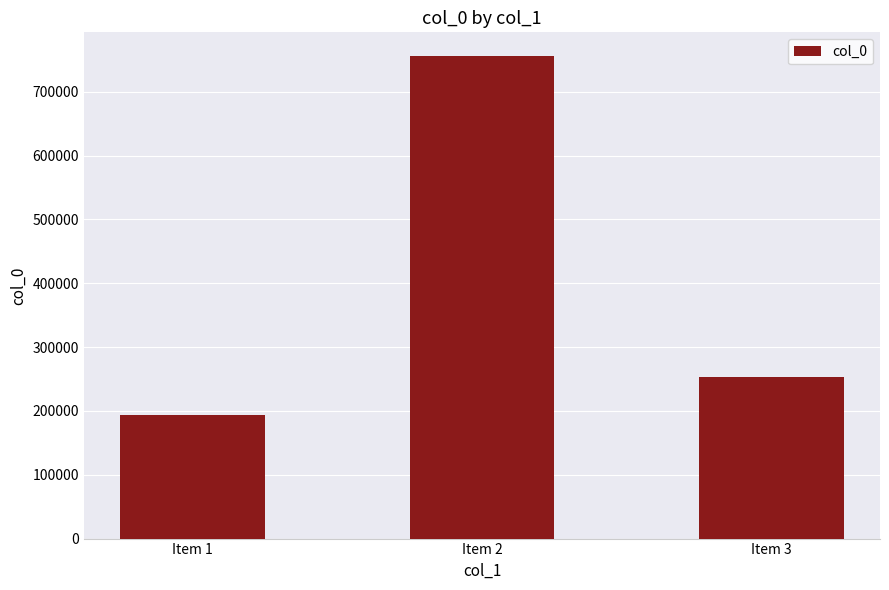

What is the difference between the maximum and minimum values?

560932